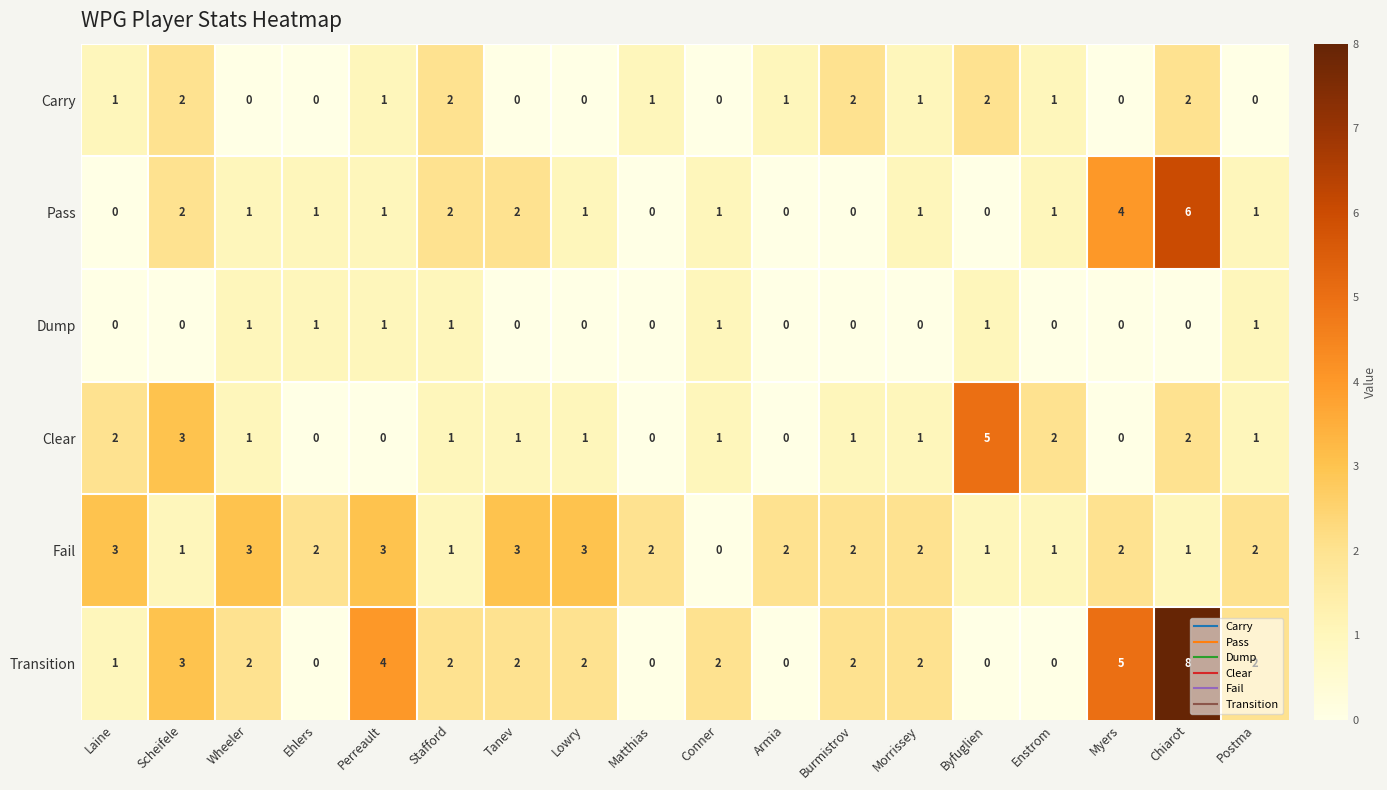

The Carry series shows 1 at Stafford. True or false?

False